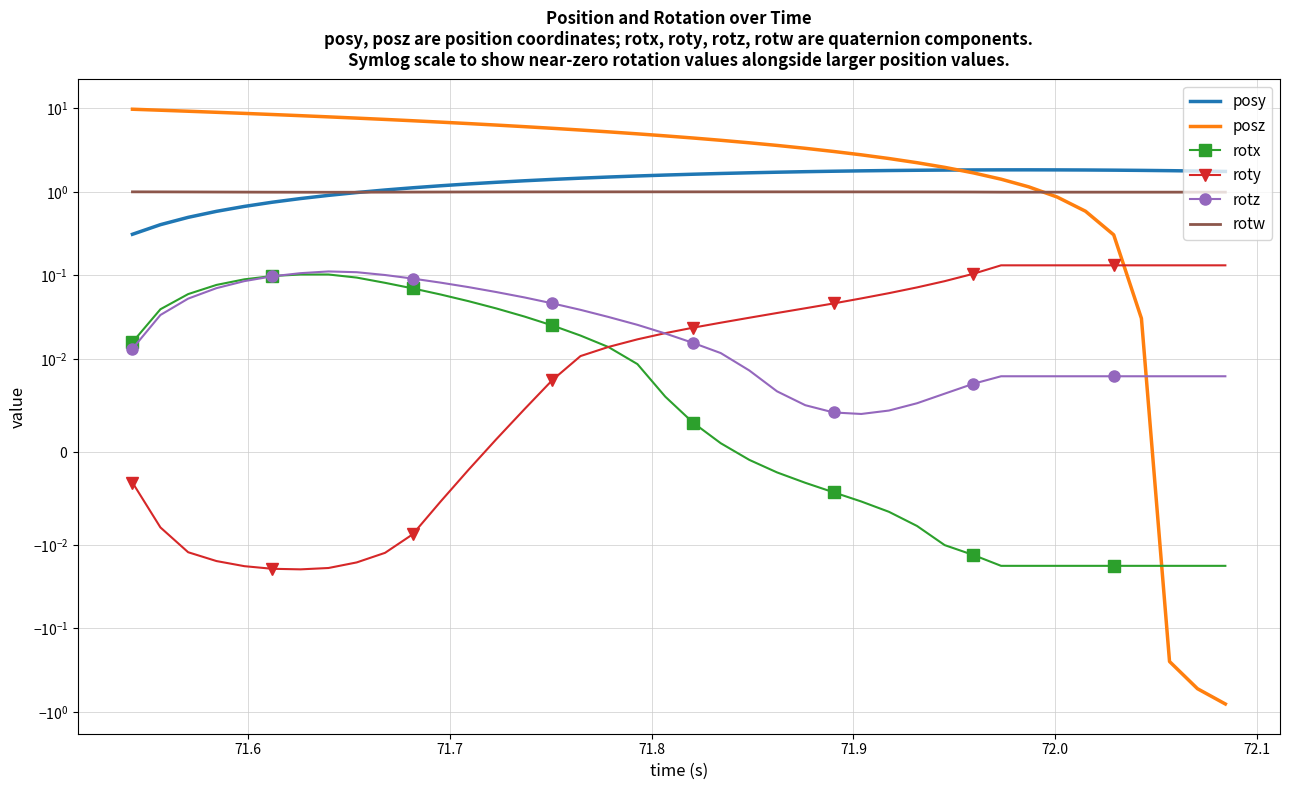

What are all the series names shown in the legend?

posy, posz, rotx, roty, rotz, rotw